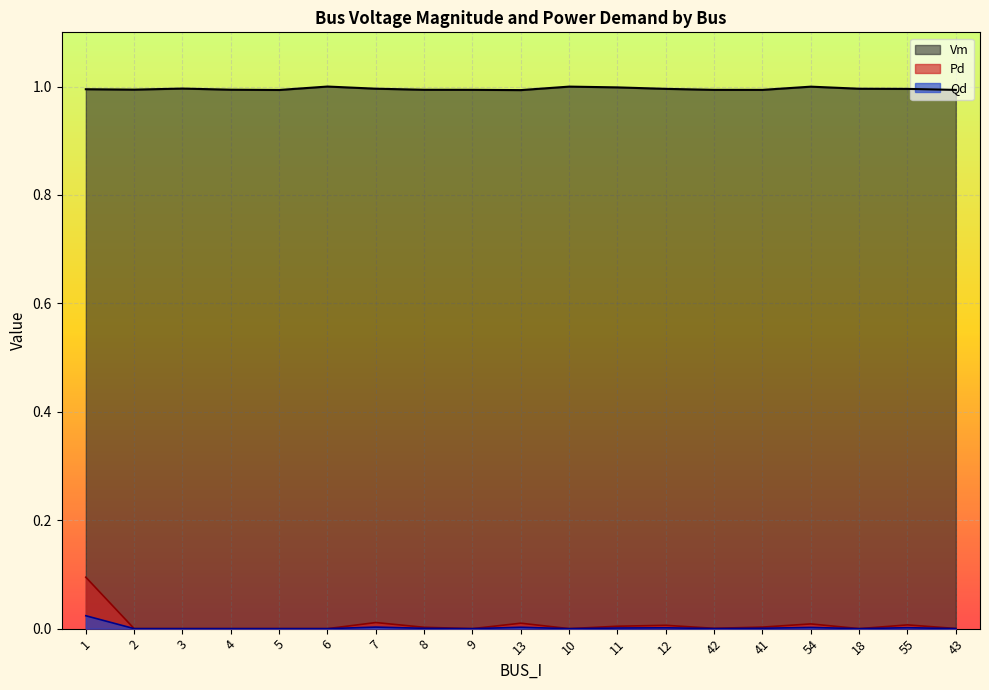

Between 2 and 13, which series saw the biggest shift?

Pd